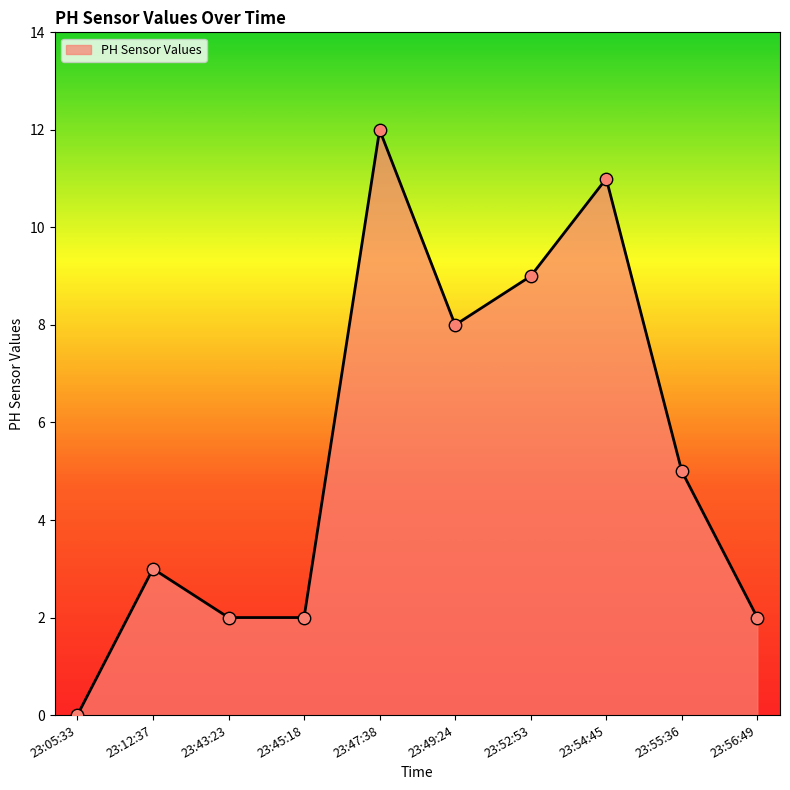

Approximately how many times larger is the value at 23:55:36 compared to 23:12:37?

1.7